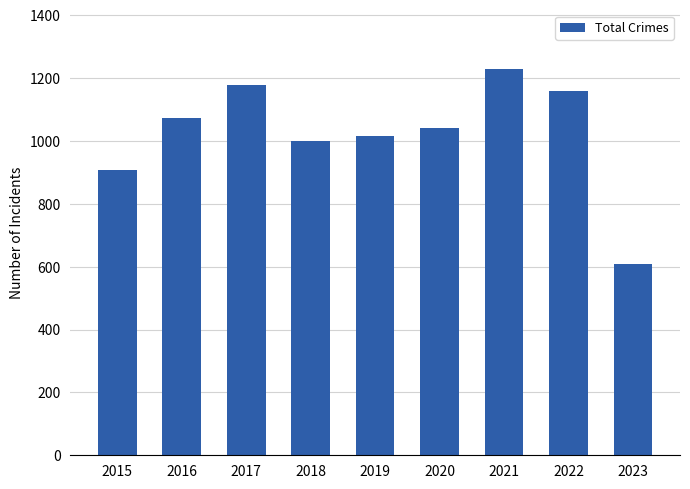

What is the change in value from 2015 to 2021?

+322